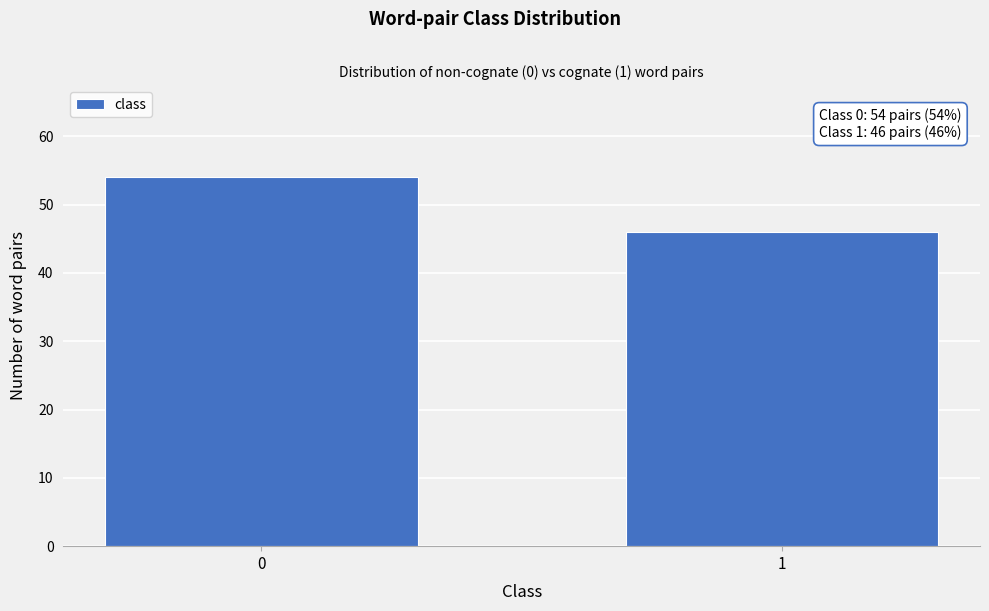

Reading right to left, extract all data points from this chart.

1=46	0=54